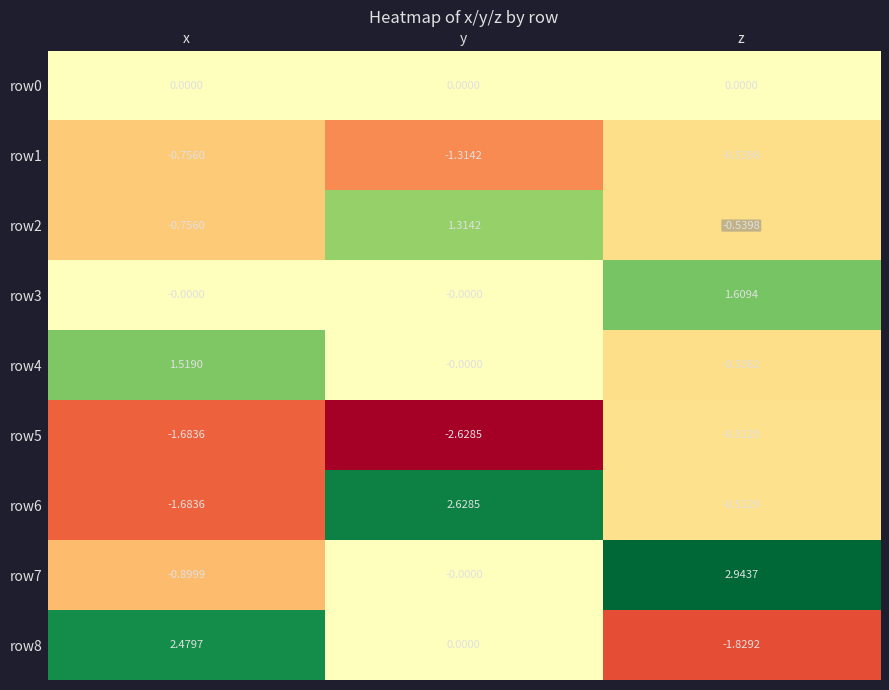

Rank the categories by row2 value from lowest to highest.

x, z, y